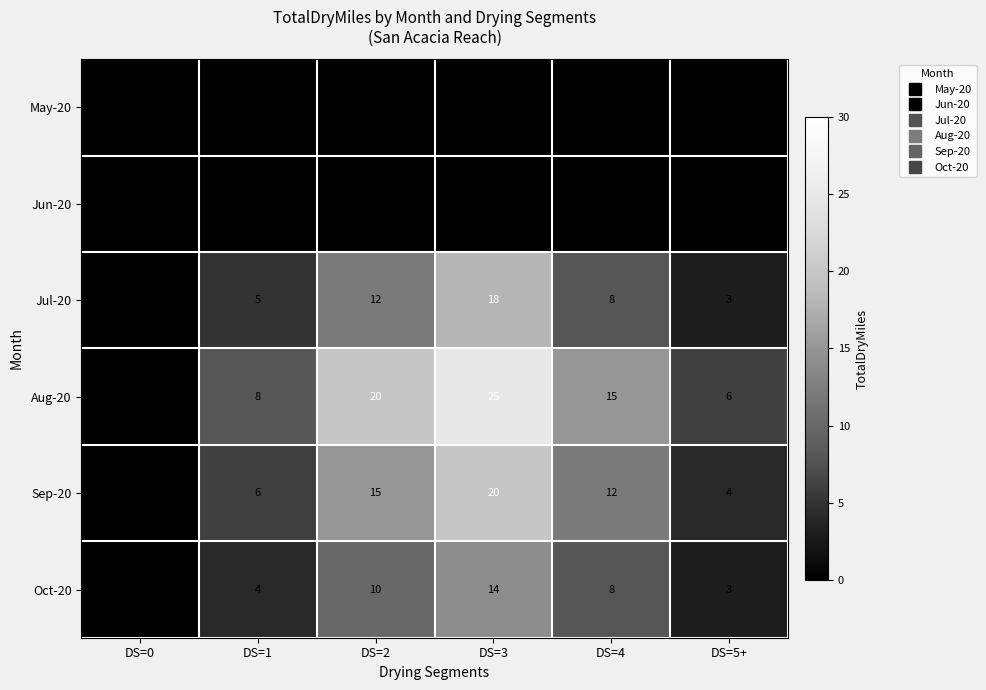

The value of Jul-20 at DS=5+ is 2. True or false?

False